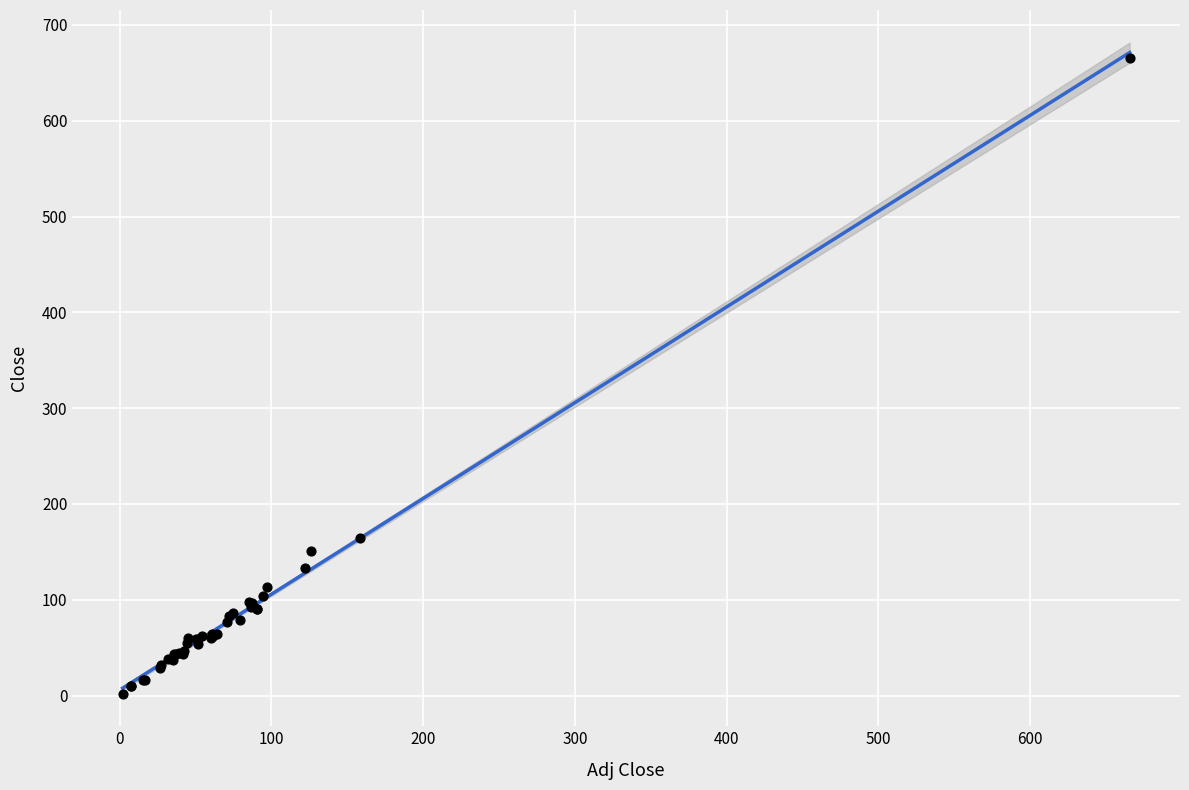

What Y value in the scatter plot is closest to 333?

164.6